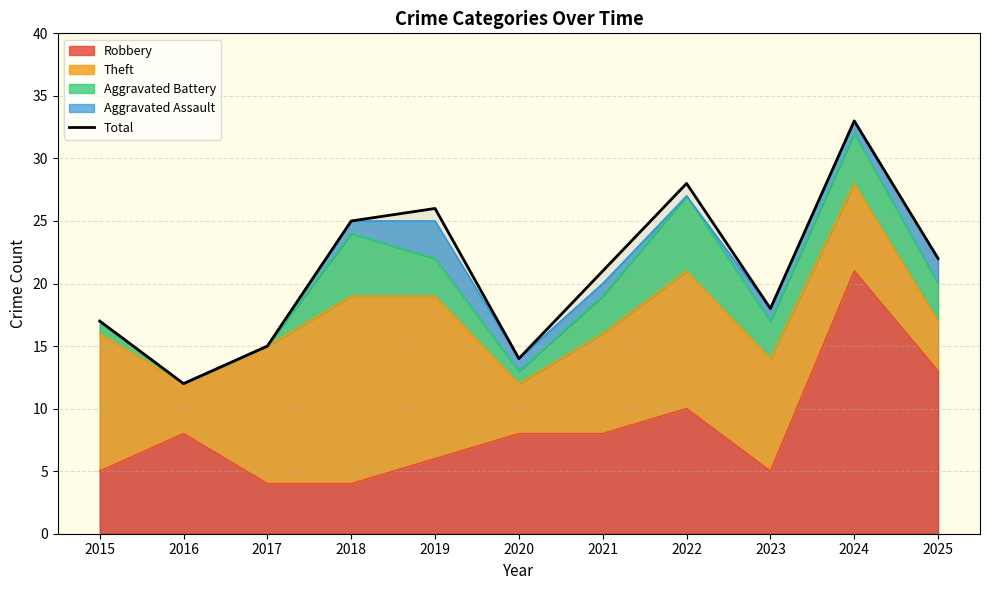

Approximately how many times larger is the value at 2022 compared to 2025?

1.3